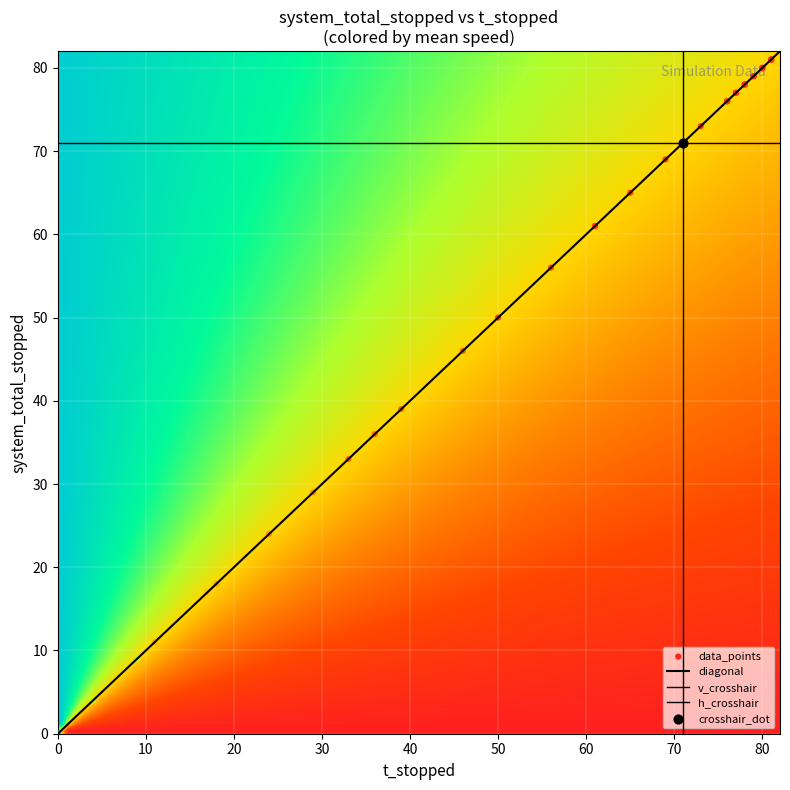

Read the 0 value at 9, to the nearest 5.

30